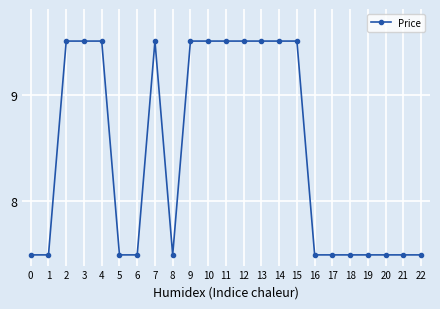

What is the ratio of the value at 12 to the value at 13?

1.0